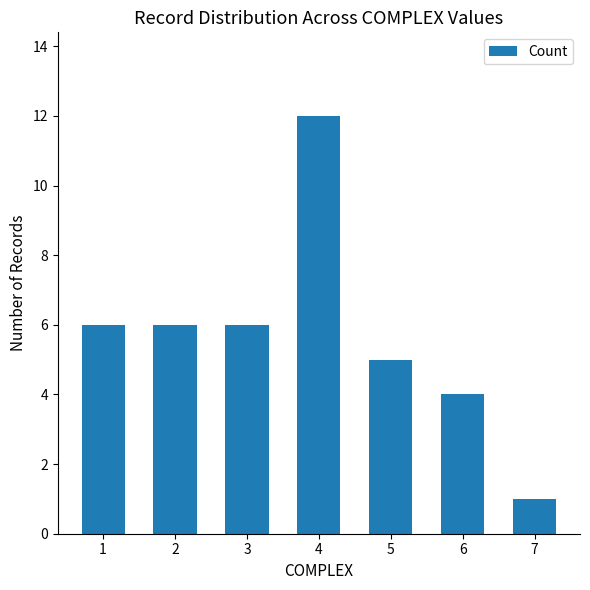

Is it true that the value at 2 is 8?

False